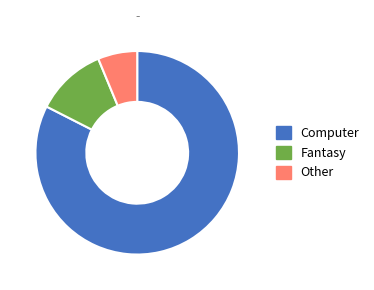

Is Computer the majority of the pie?

Yes